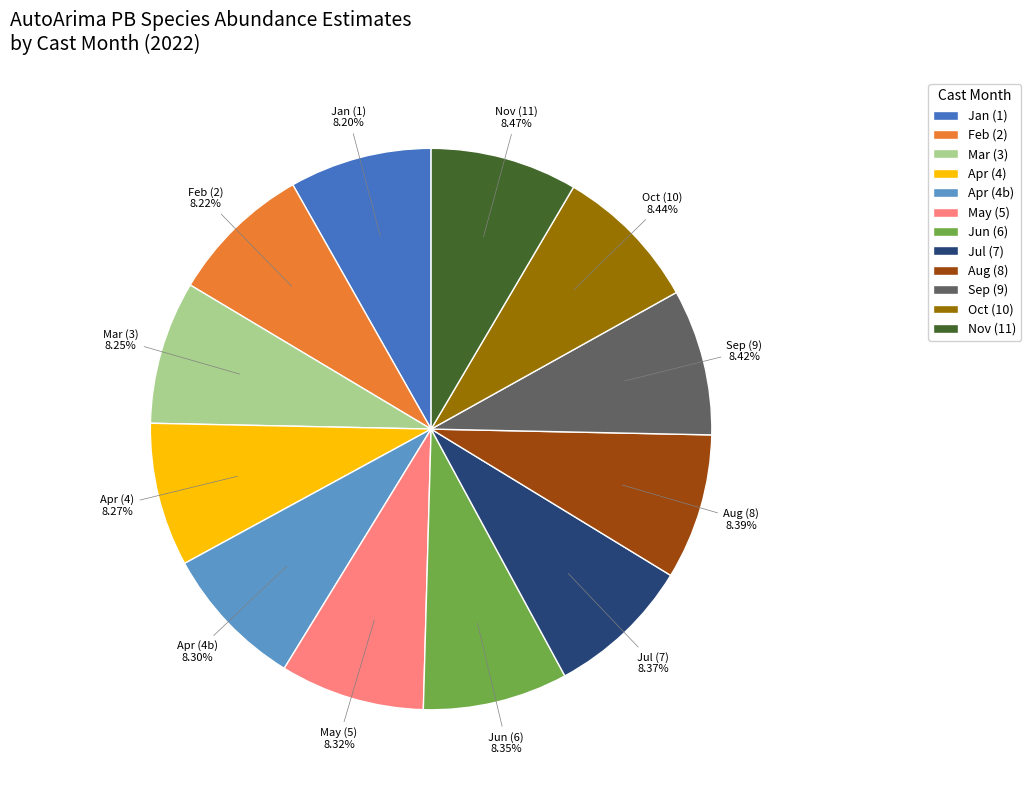

How many slices are in this pie chart?

12